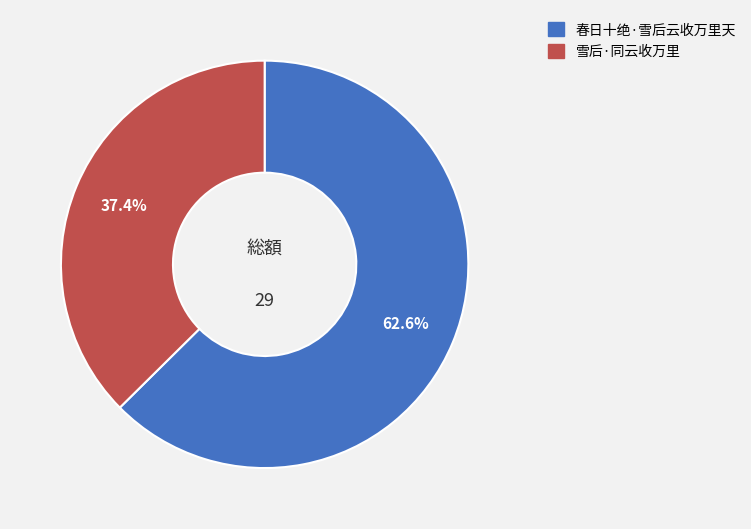

To the nearest percent, what is the average slice percentage?

50%